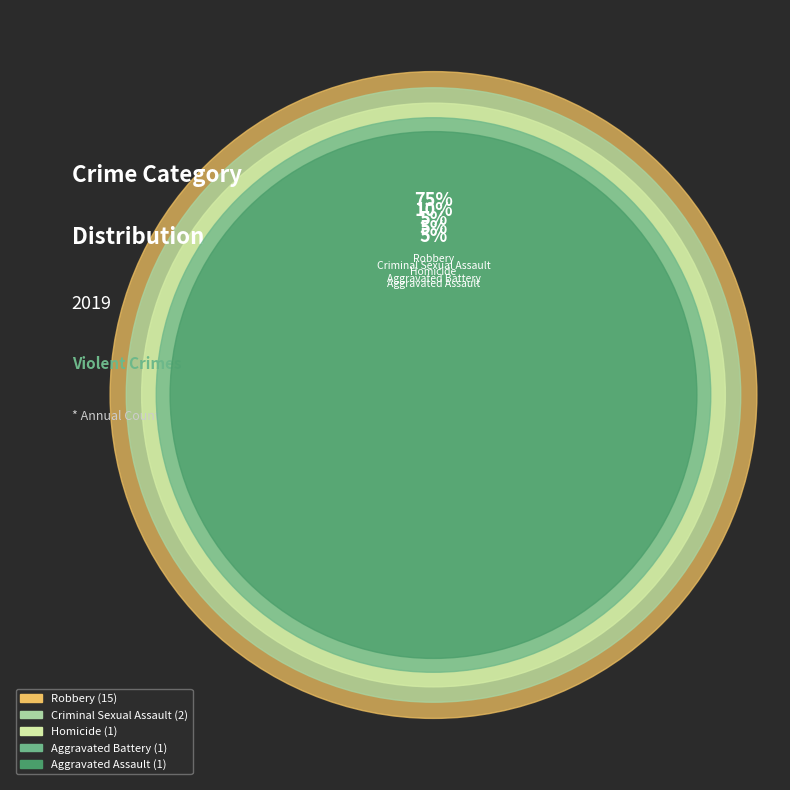

What is the largest slice in the pie chart?

Robbery